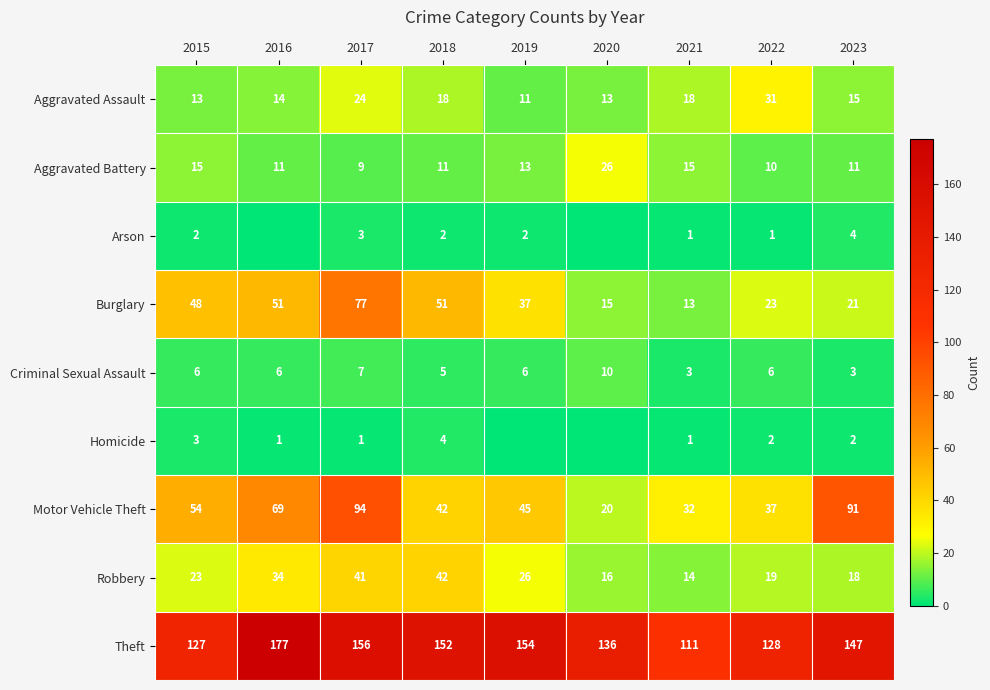

Read the Motor Vehicle Theft value at 2019.

45